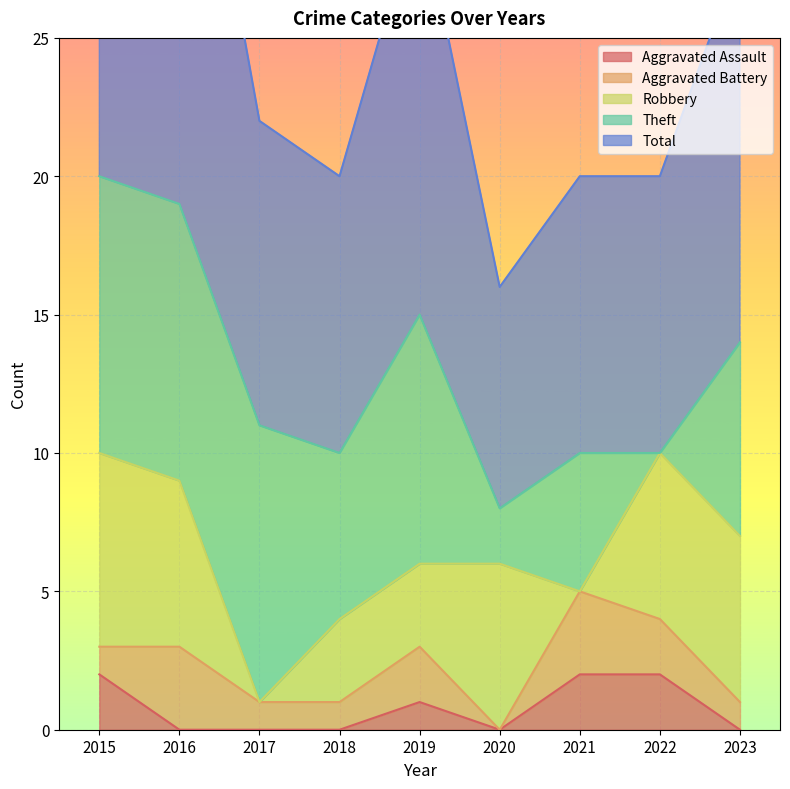

Which series has the largest range (max minus min)?

Total